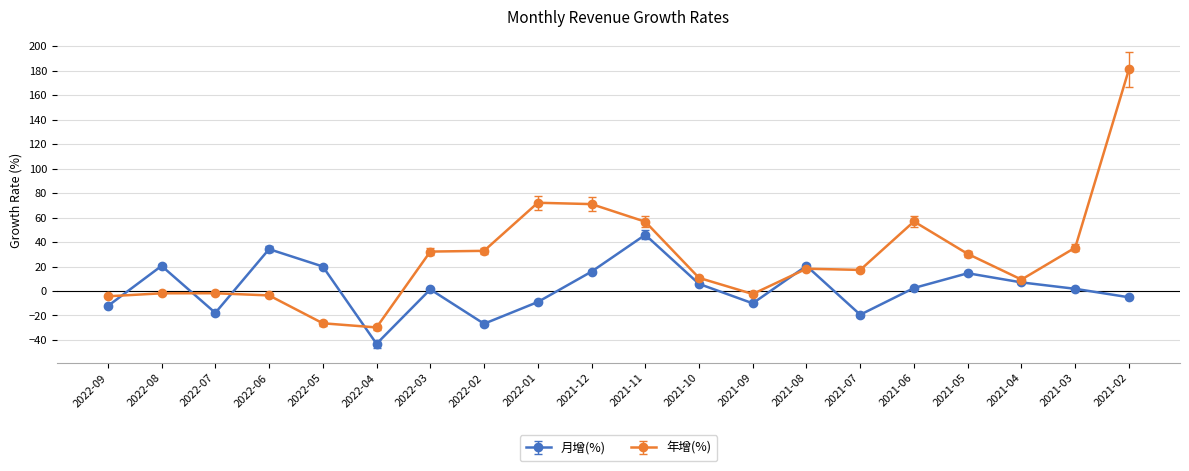

Which series has the largest total across all categories?

年增(%)